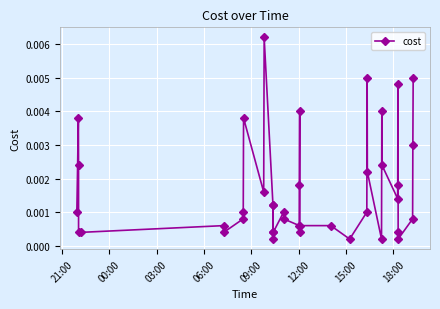

True or false: the data has more than 2 interior local peaks.

True